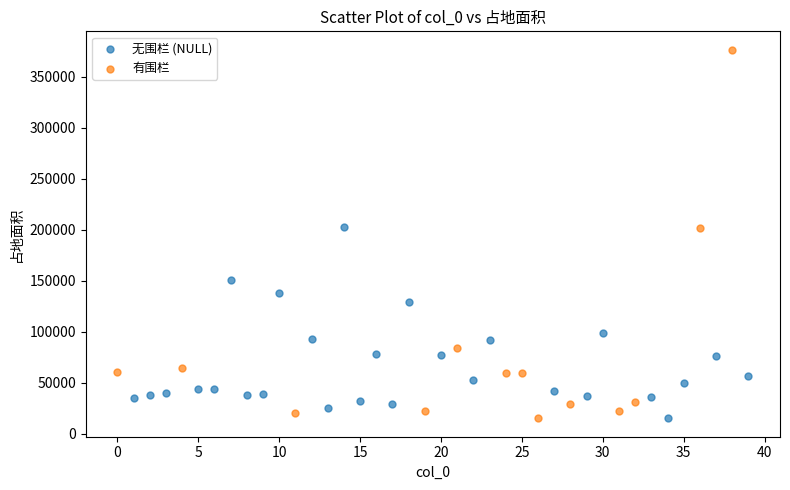

Which series contains the highest Y value?

有围栏